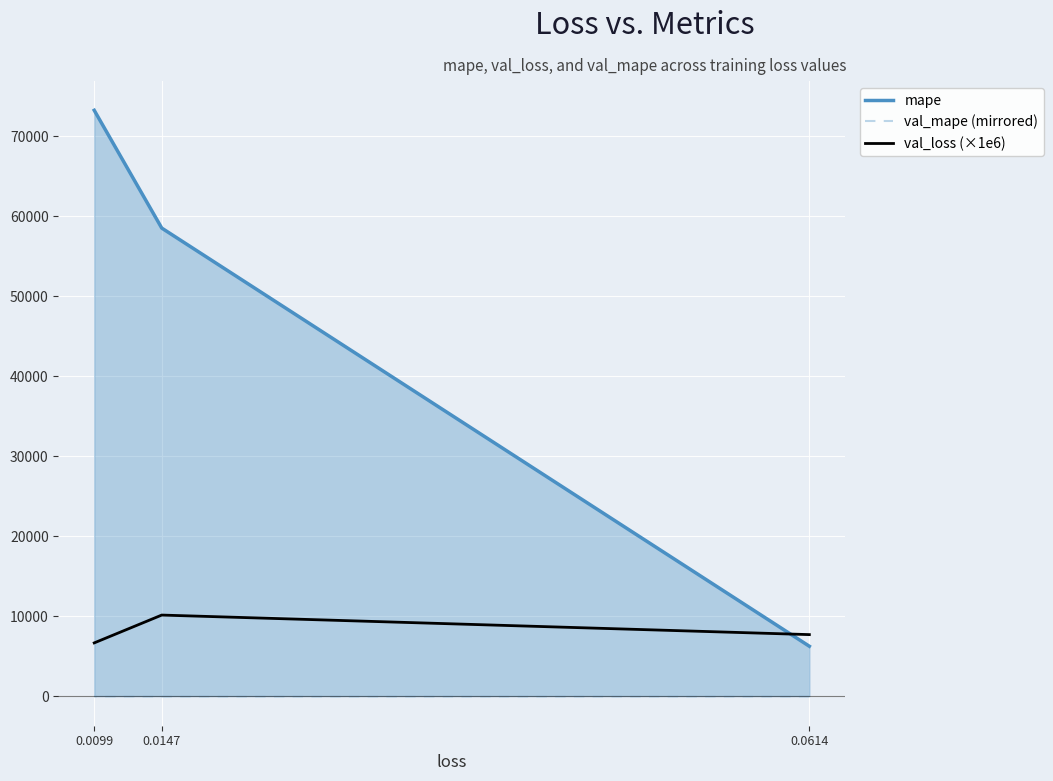

How many lines are shown in the chart?

3